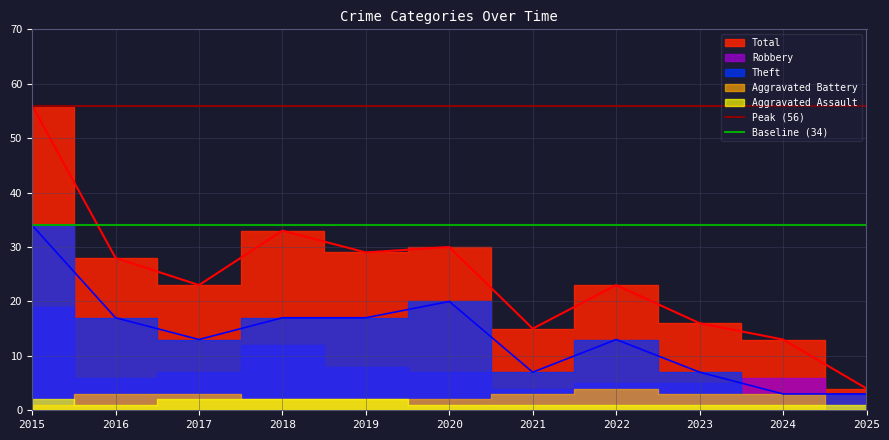

Which category has the lowest value in the Peak (56) series?

2015